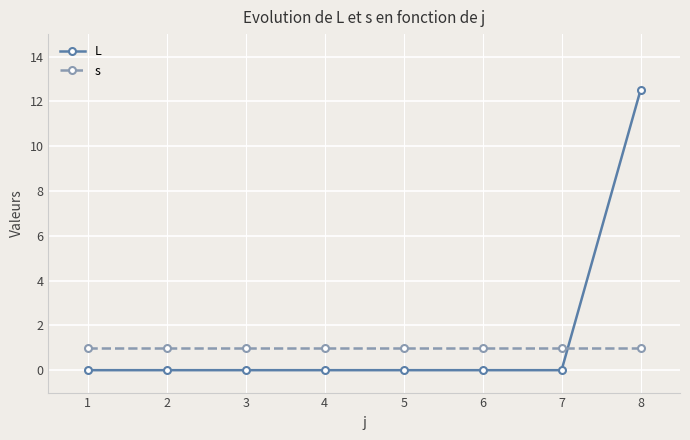

Rank the series by their maximum value, from highest to lowest.

L, s